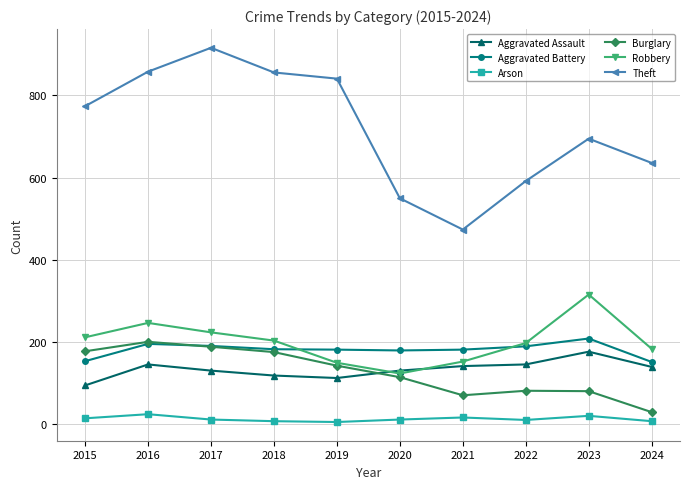

Is it true that Aggravated Battery equals 209 at 2023?

True